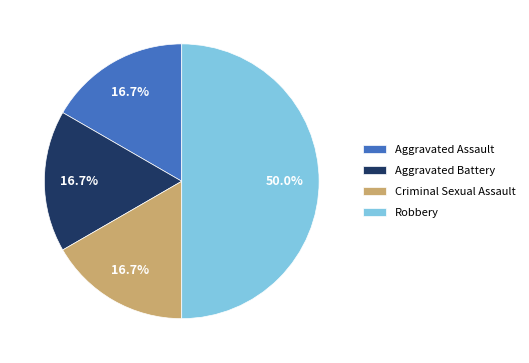

How many segments does this pie chart have?

4